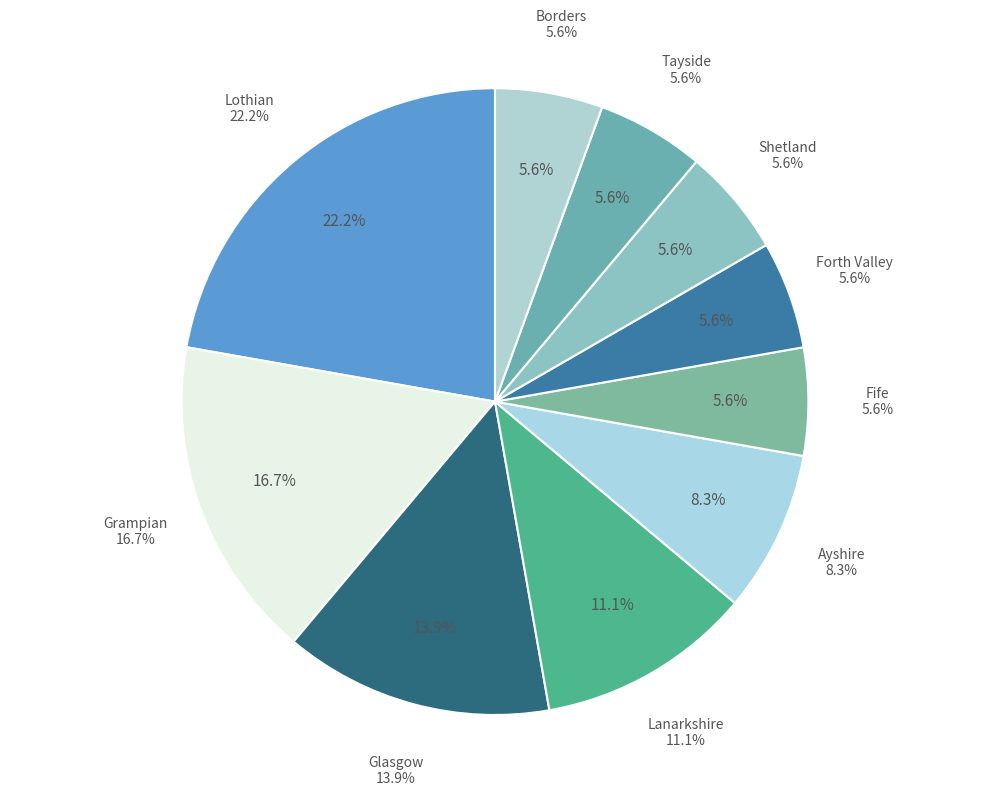

Is it true that Forth Valley is 6% of the pie?

True